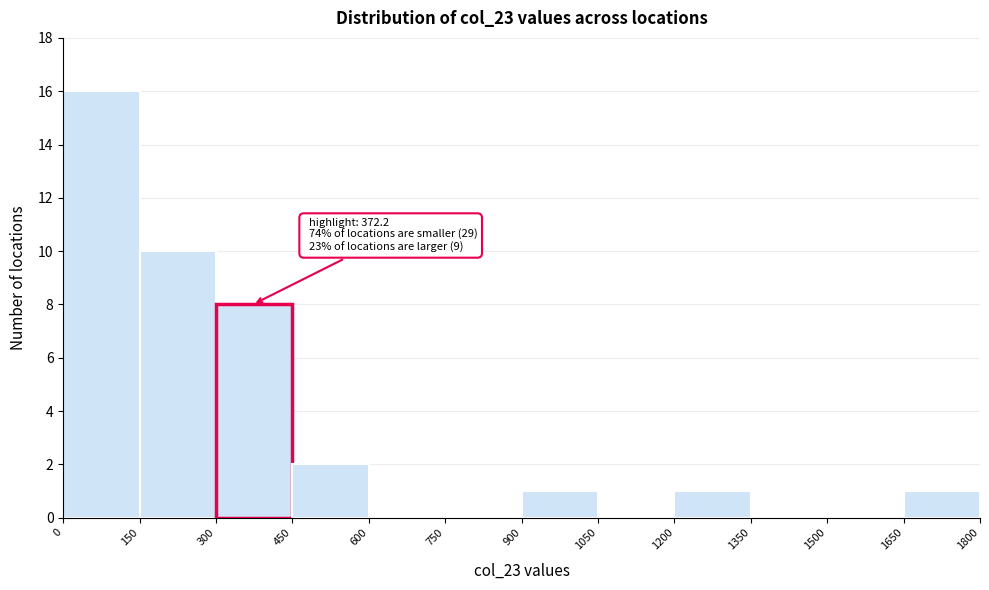

Which range on the x-axis has the tallest bar?

0 to 150